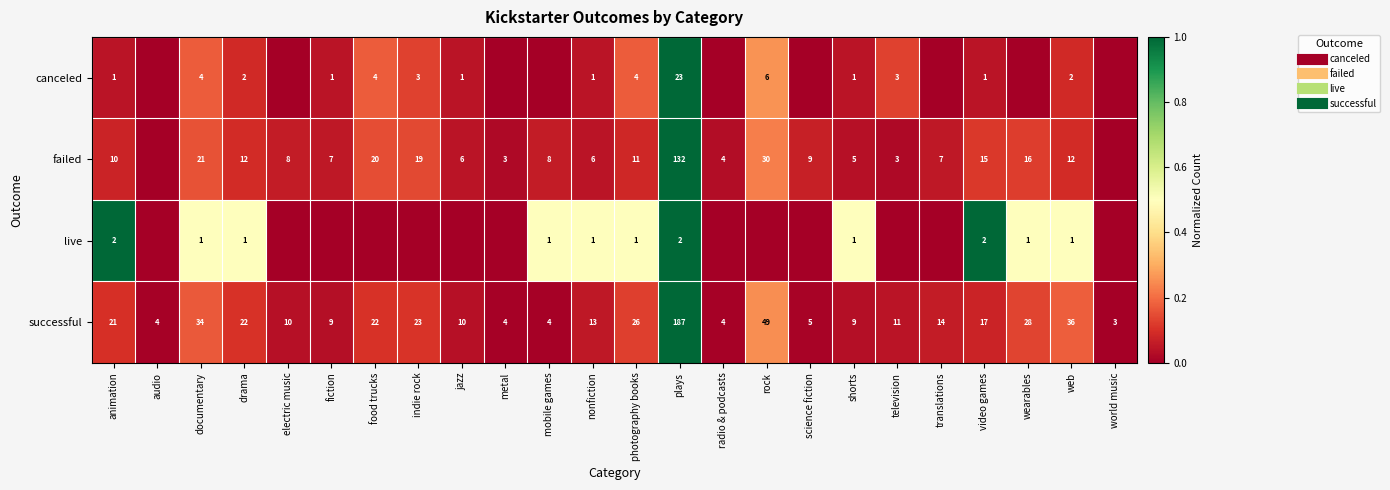

What is the total value across all series at shorts?

0.6